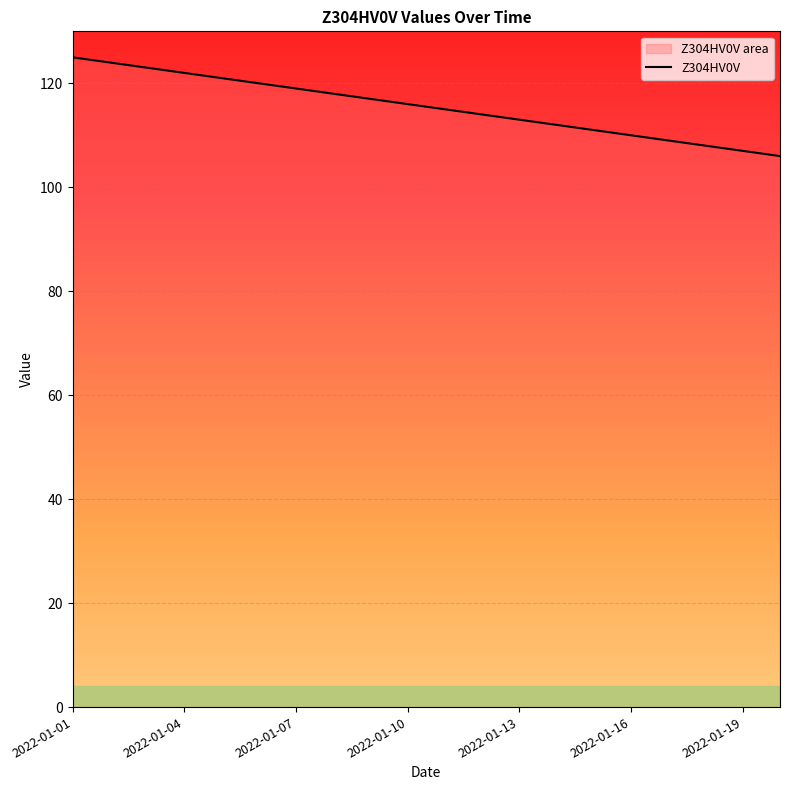

The value at 7 is 37. True or false?

False